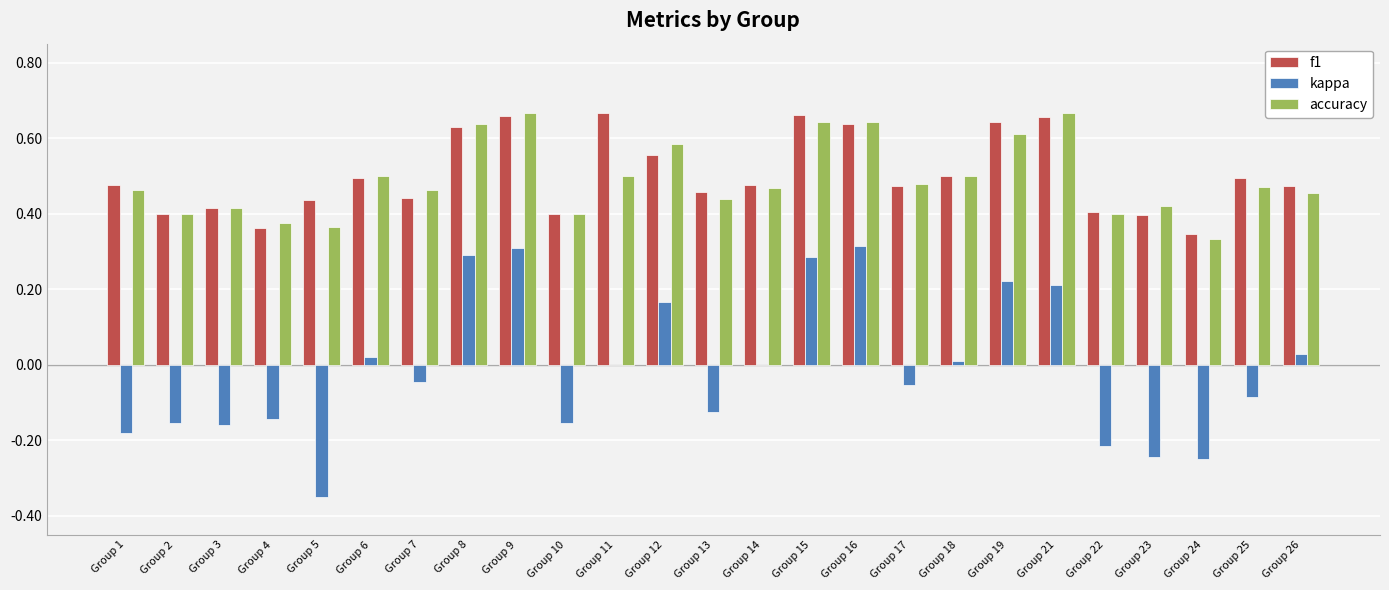

What are all the series names shown in the legend?

f1, kappa, accuracy